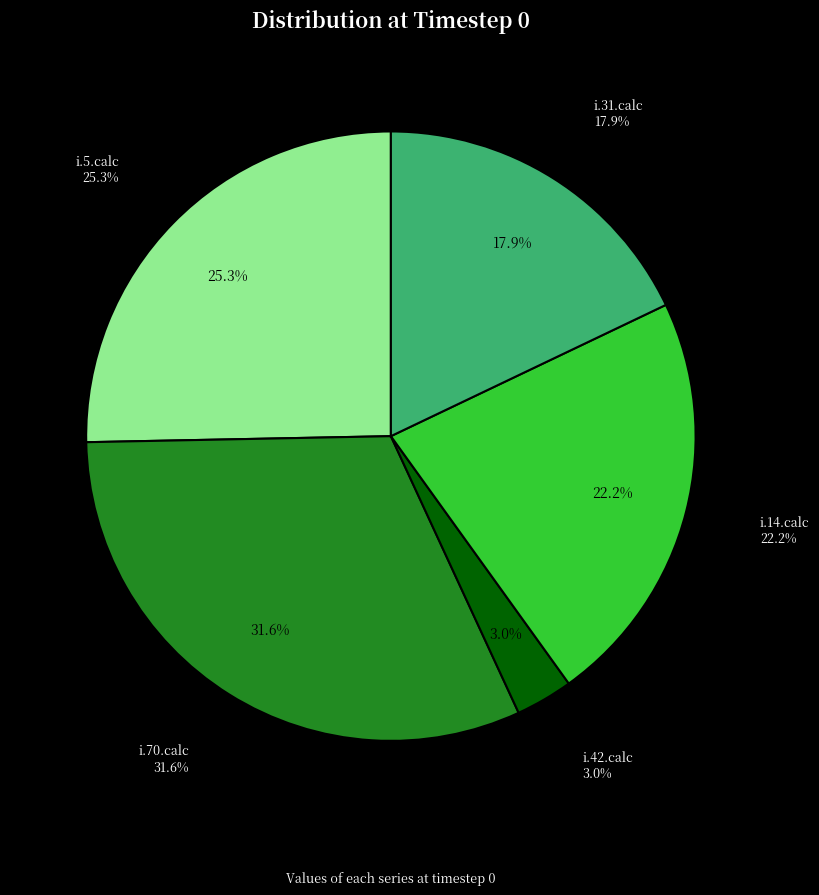

What is the change in value from i.5.calc to i.31.calc?

-585